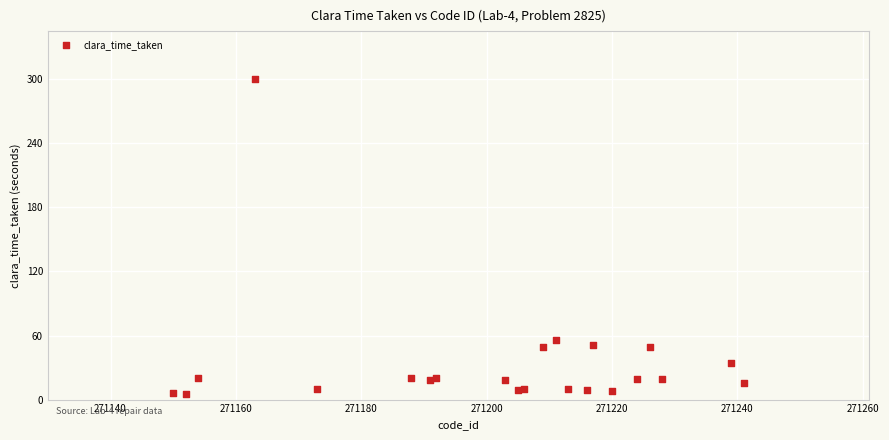

What Y value in the scatter plot is closest to 152?

55.8